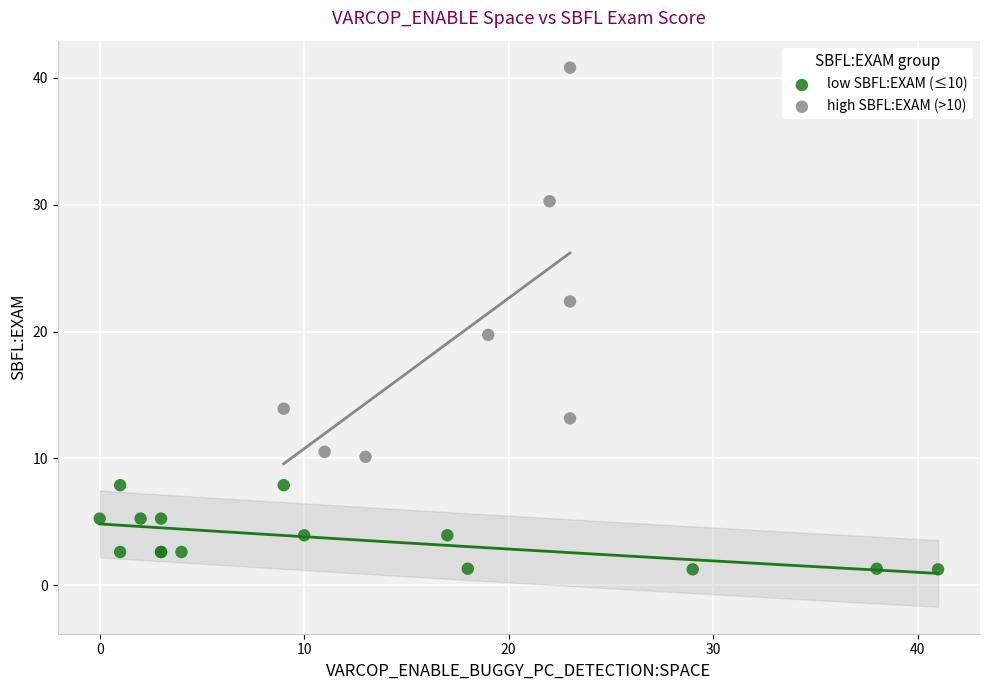

Which series has the largest Y range (max minus min)?

high SBFL:EXAM (>10)